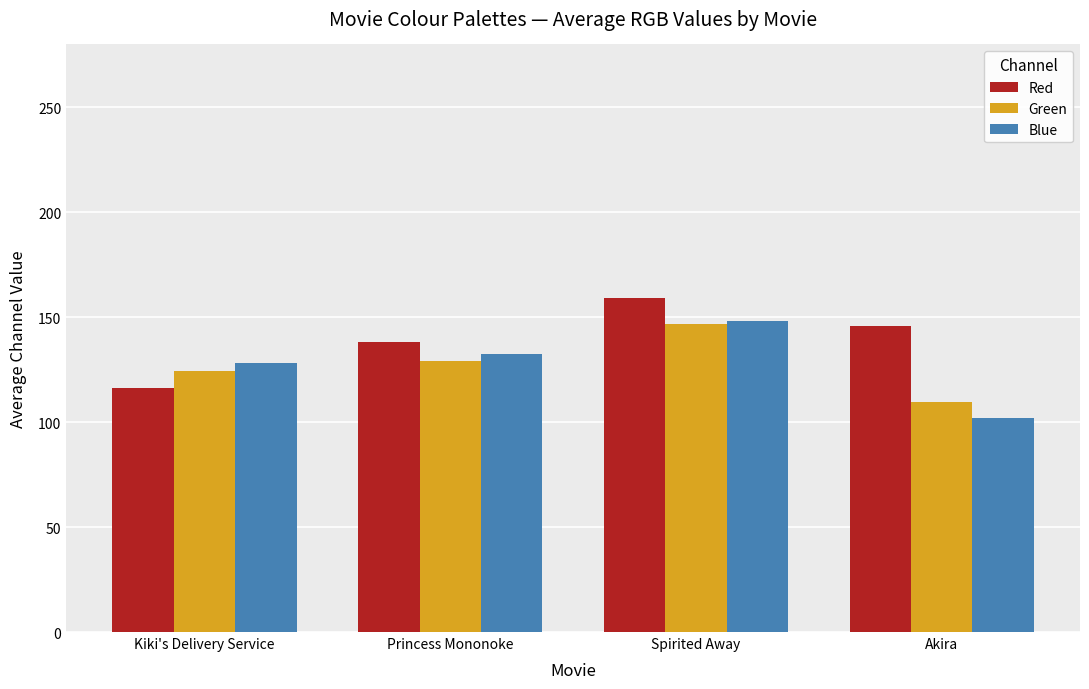

How many groups of bars are there?

4